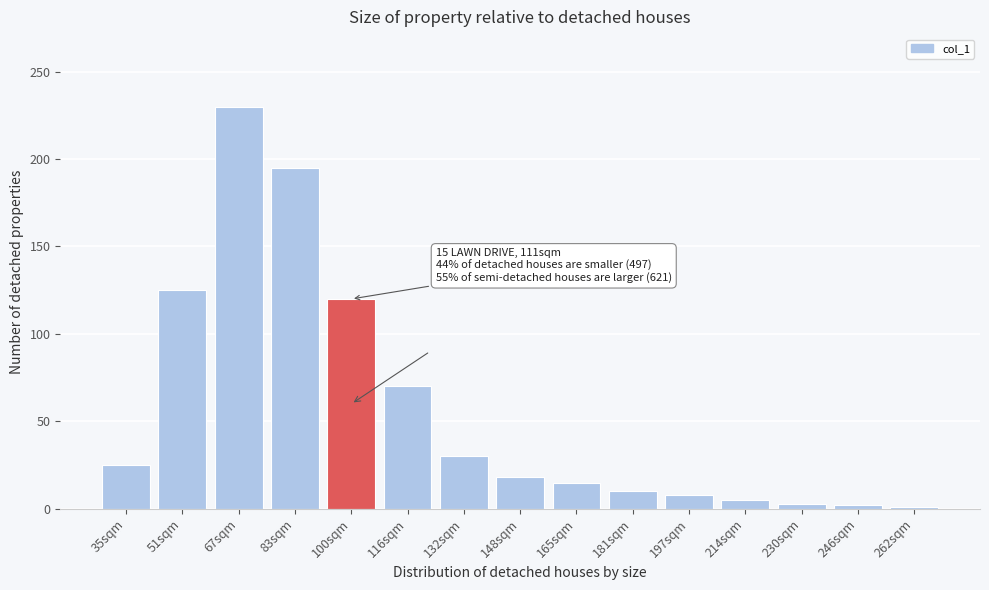

What is the change in value from 35sqm to 165sqm?

-10